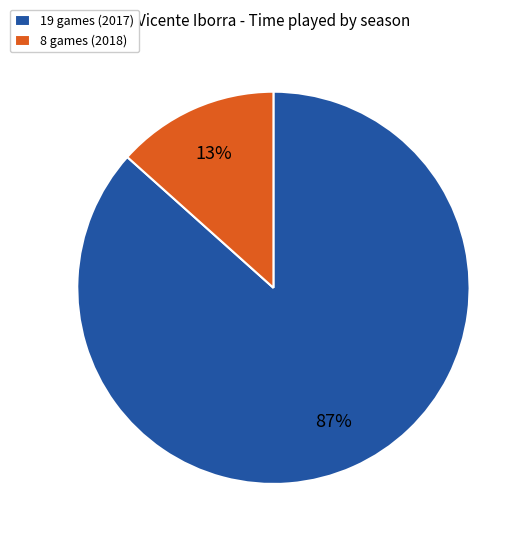

Which has a higher value, 8 games (2018) or 19 games (2017)?

19 games (2017)